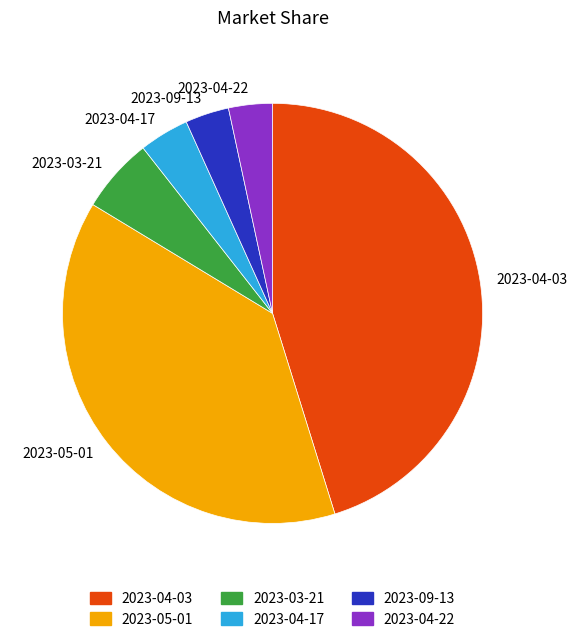

Does any single category account for the majority?

No